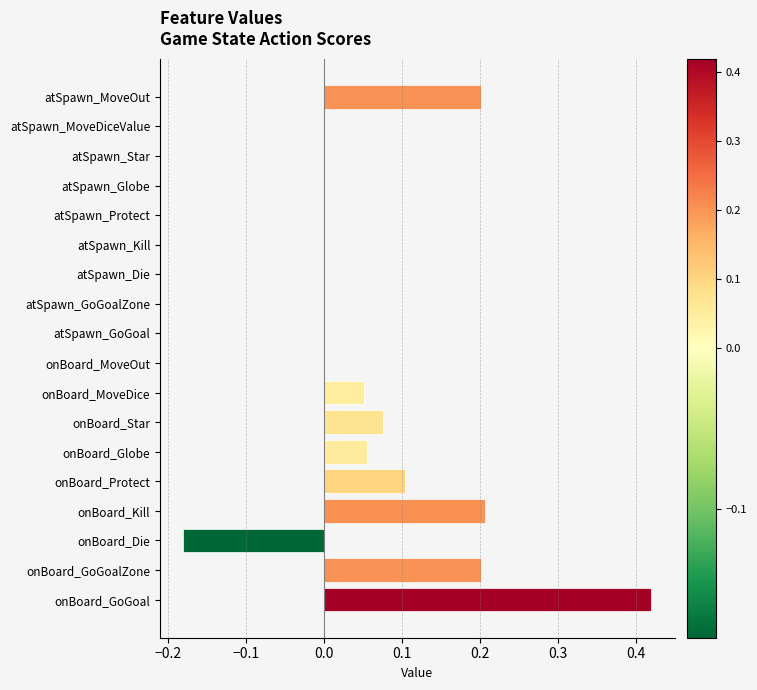

What is the change in value from atSpawn_Protect to onBoard_MoveDice?

+0.1